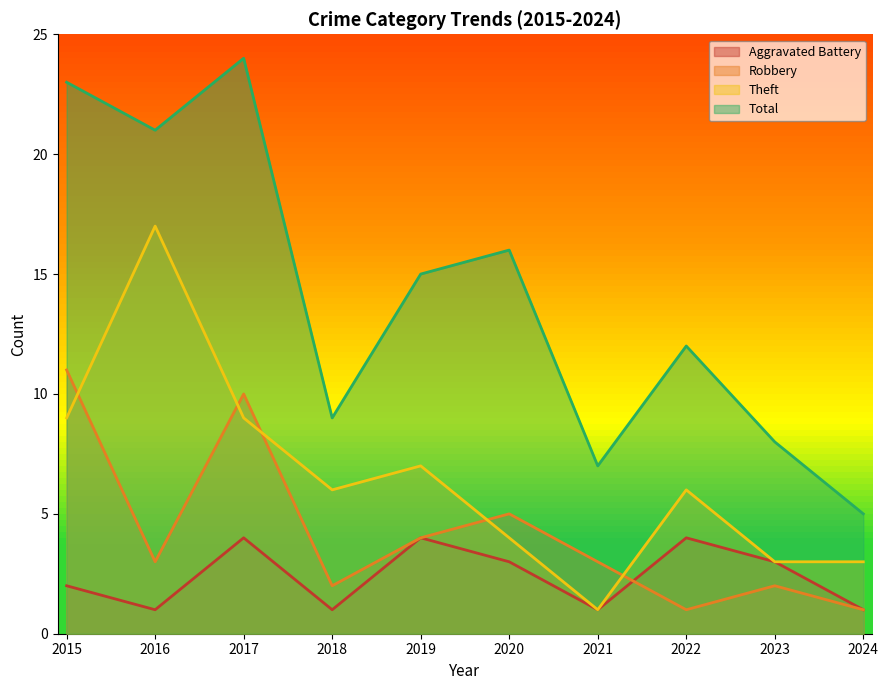

What is the difference between the Total values at 2022 and 2024?

7